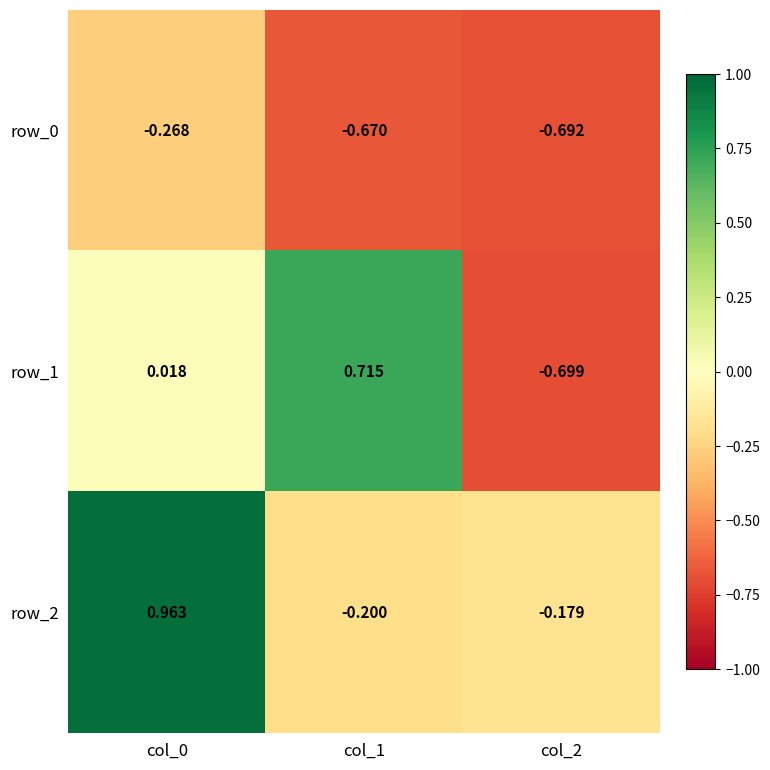

Is the value of row_0 at col_0 greater than the value of row_2 at col_0?

No